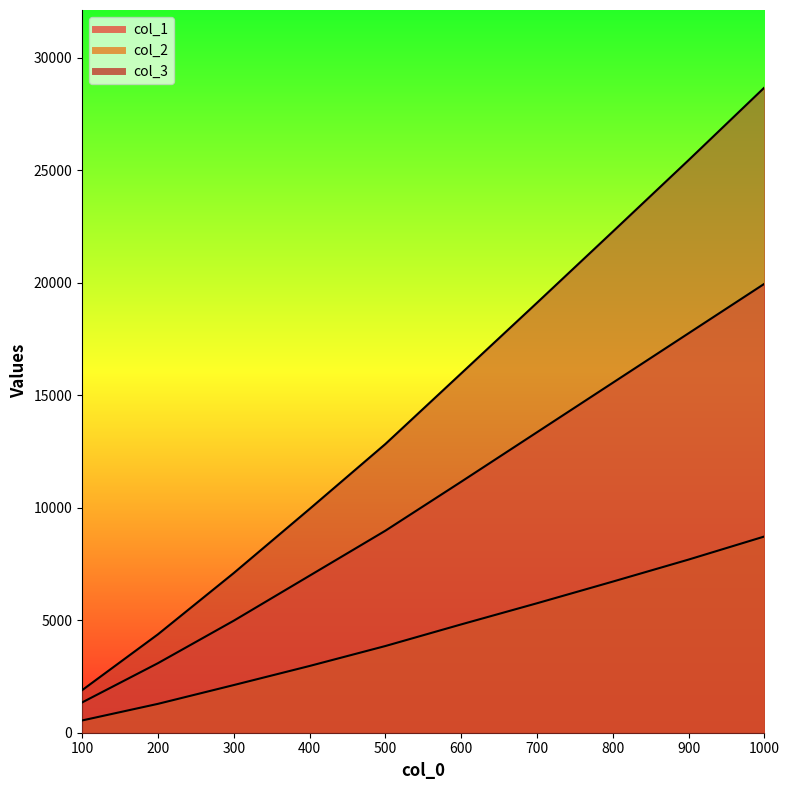

True or false: col_2 has more than 0 points higher than both neighbors.

False